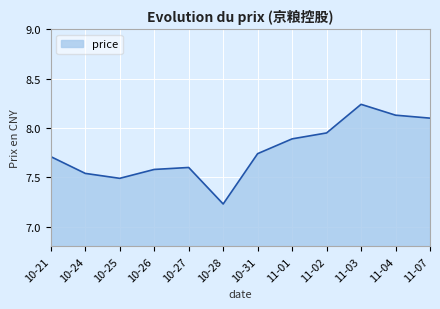

What is the difference between the values at 11-07 and 10-24?

0.6